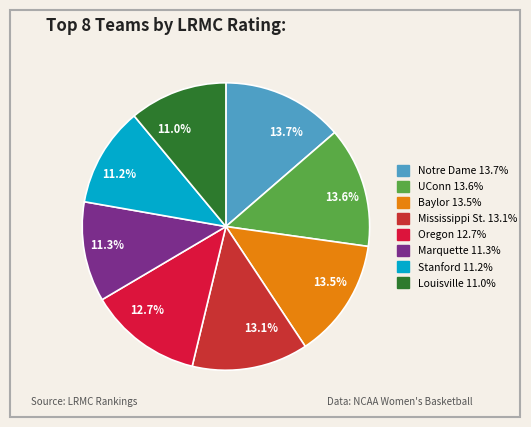

Which slice is the largest?

Notre Dame